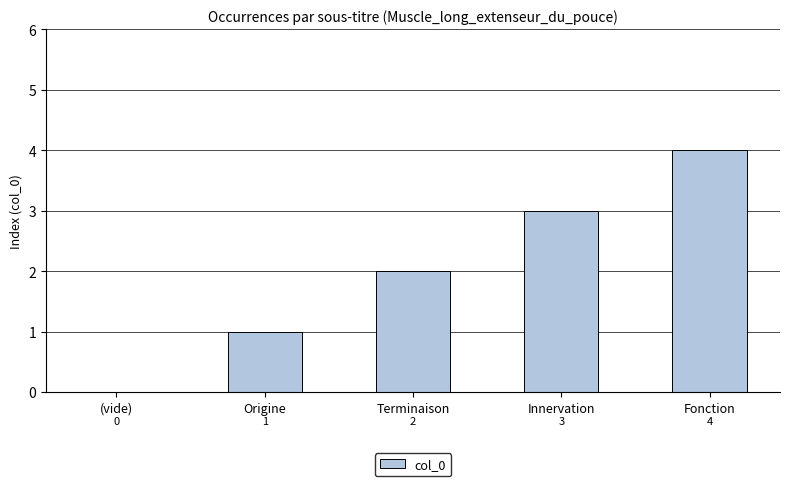

Count the values in the range 1 to 3.

3